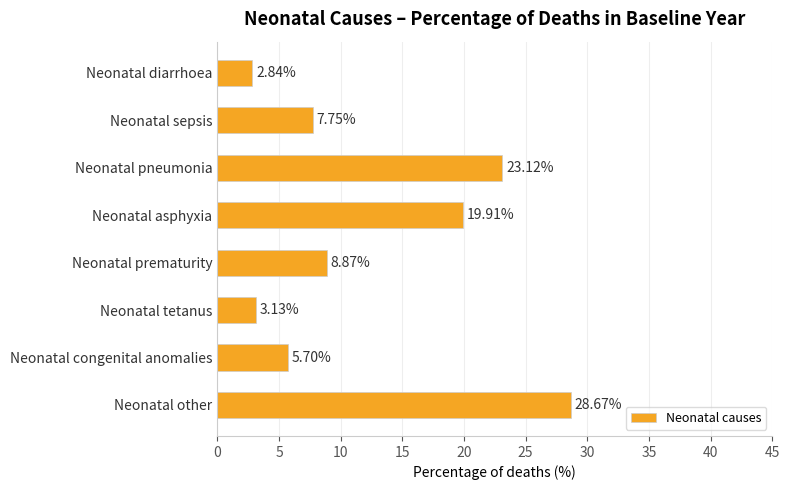

List the labels in order of value, largest first.

Neonatal other, Neonatal pneumonia, Neonatal asphyxia, Neonatal prematurity, Neonatal sepsis, Neonatal congenital anomalies, Neonatal tetanus, Neonatal diarrhoea